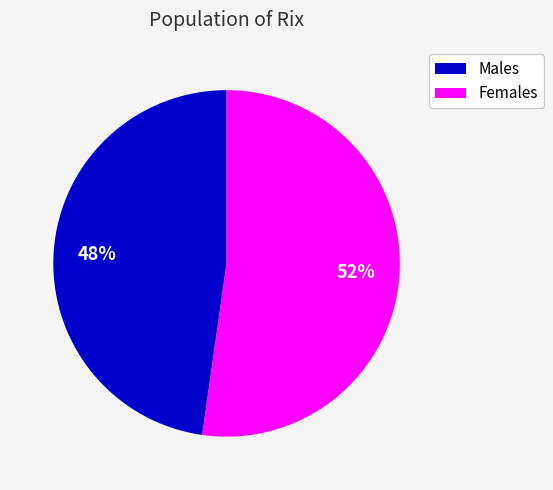

Is there a majority slice in this chart?

Yes